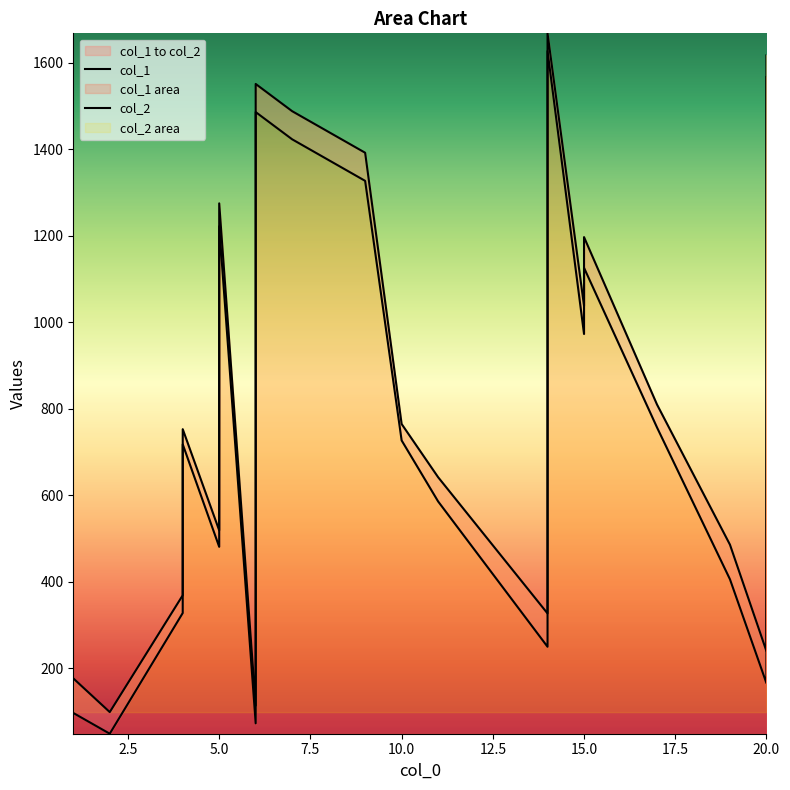

How many lines are shown in the chart?

2